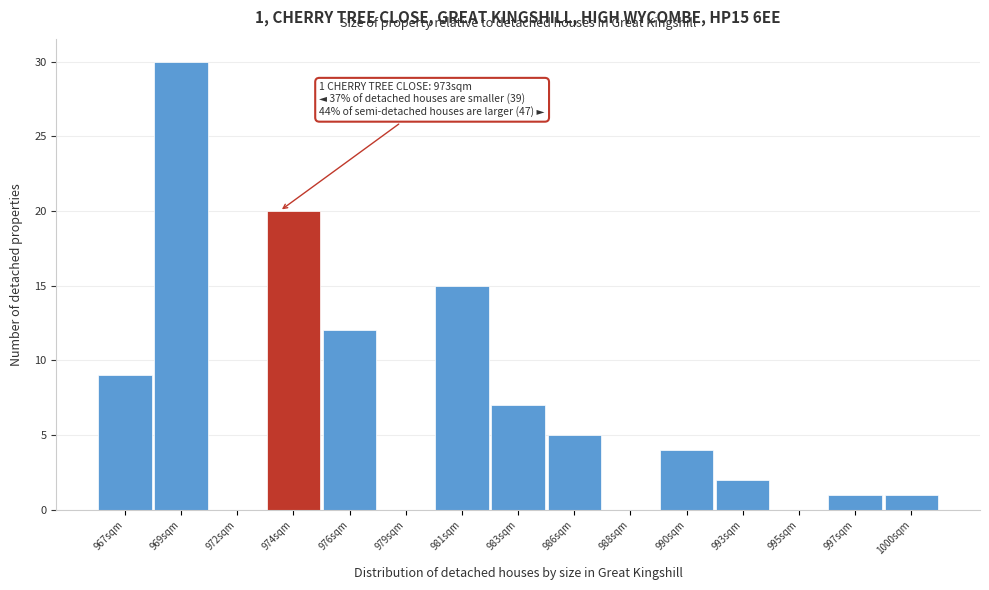

Reading left to right, list all the values displayed in this chart.

967sqm=9	969sqm=30	972sqm=0	974sqm=20	976sqm=12	979sqm=0	981sqm=15	983sqm=7	986sqm=5	988sqm=0	990sqm=4	993sqm=2	995sqm=0	997sqm=1	1000sqm=1